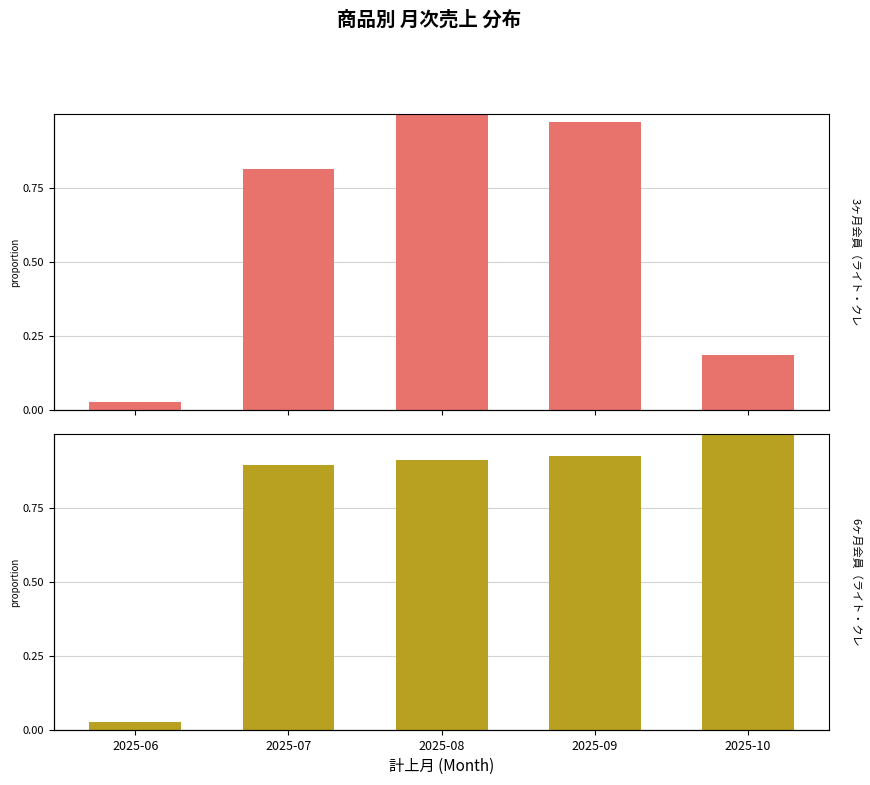

What is the value of the 3ヶ月会員（ライト・クレカ自動更新） bar at the 4th from the left?

1.0